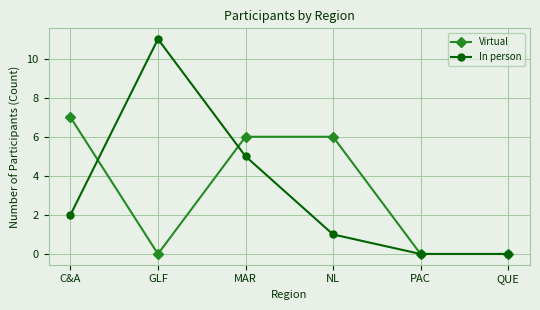

What is the label of the 6th point from the right?

C&A